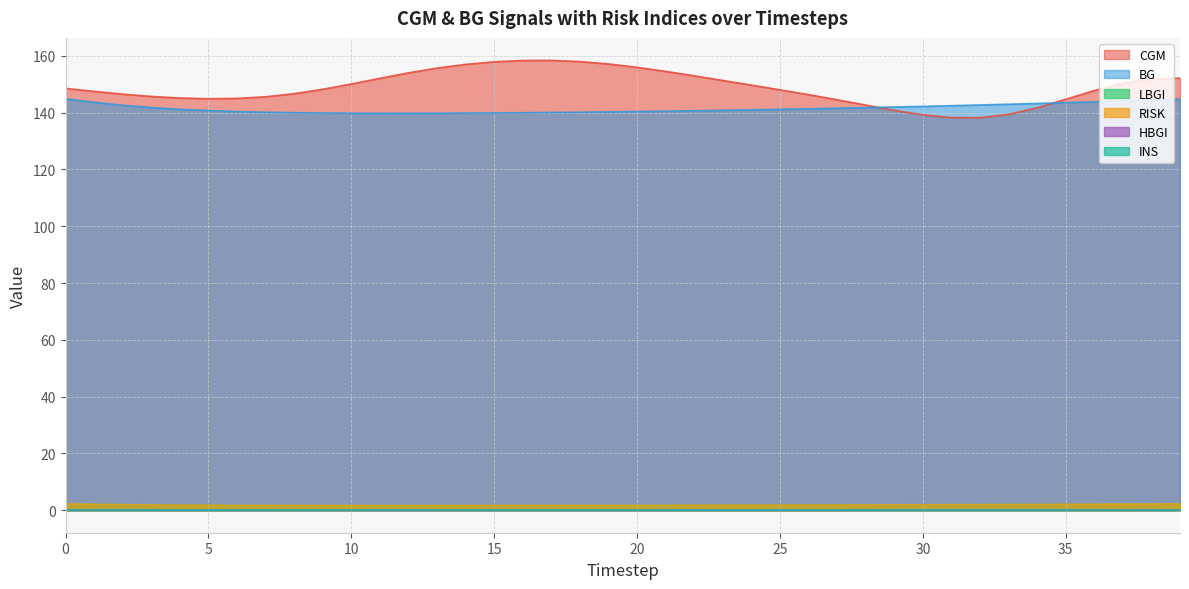

Does the chart display data point markers on the line(s)?

No